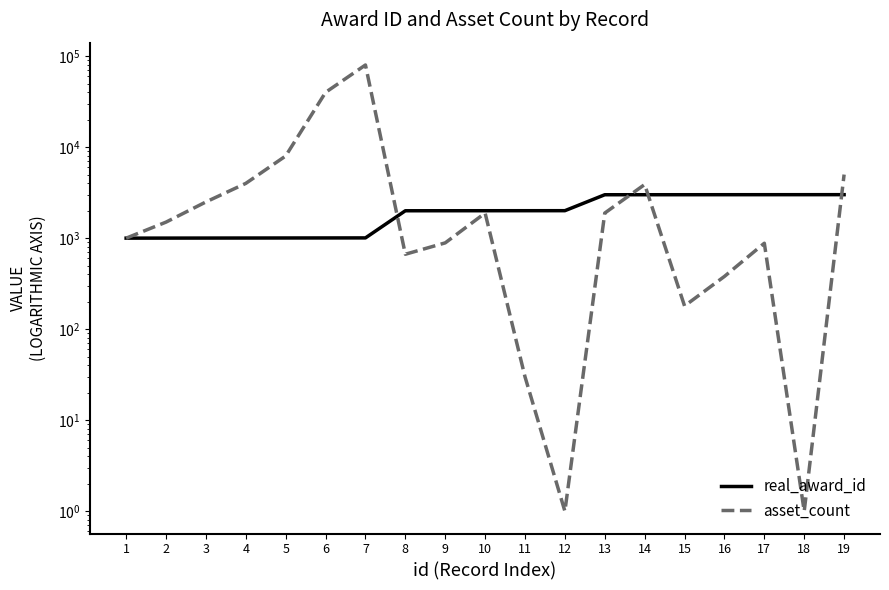

Where is real_award_id nearest to the value 2004?

11